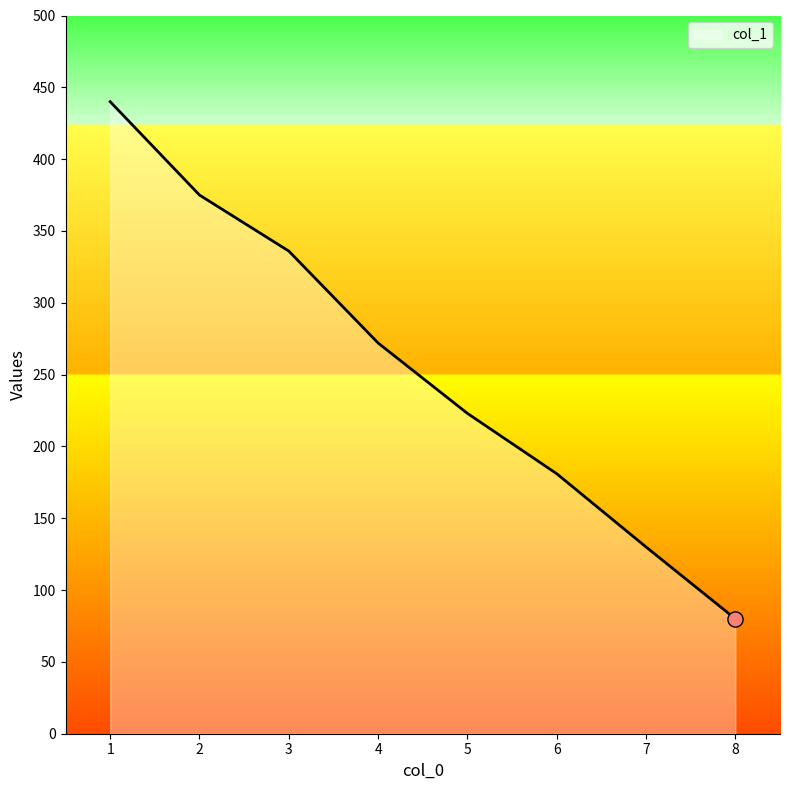

What is the change in value from 3 to 7?

-206